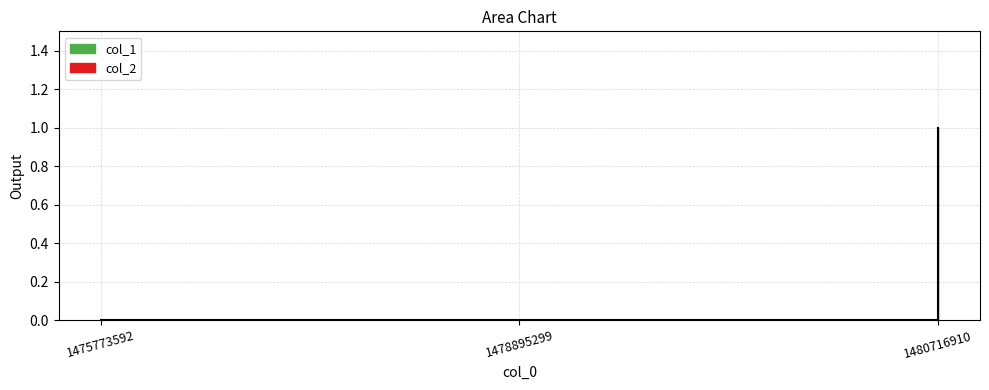

What is the change in value from 1478895299 to 1480716910?

+1